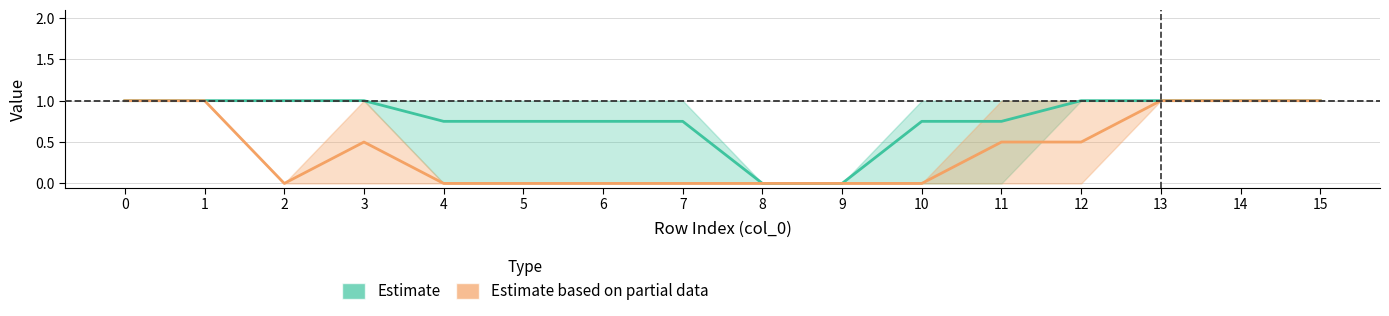

True or false: Estimate has a value of 0.4 at 10.

False